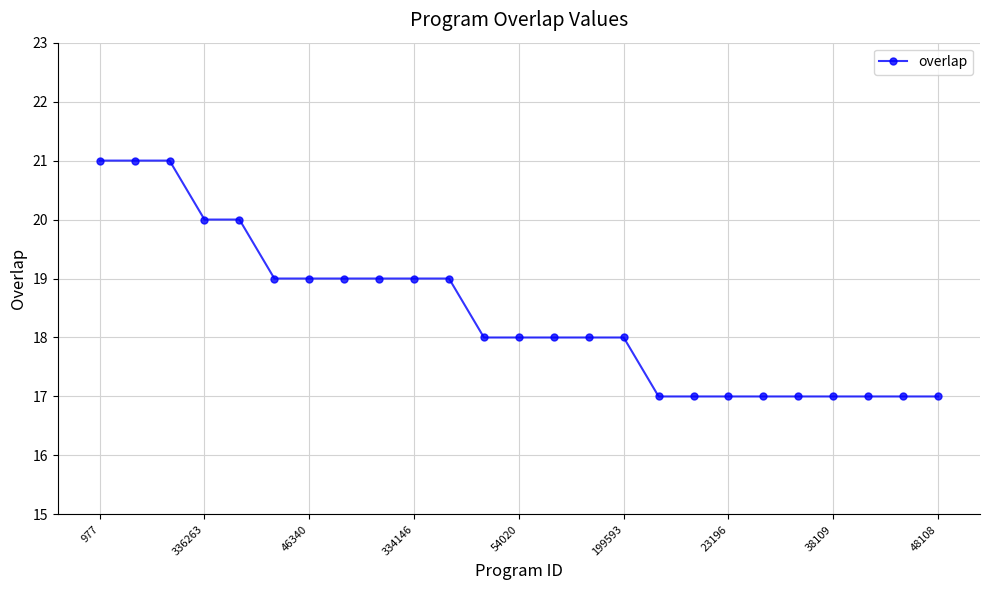

What is the sum of all values?

460